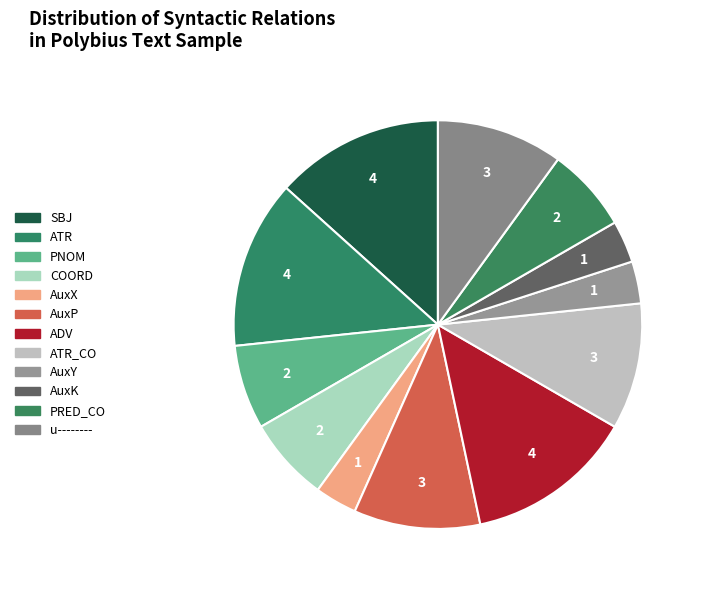

What is the smallest slice in the pie chart?

AuxX